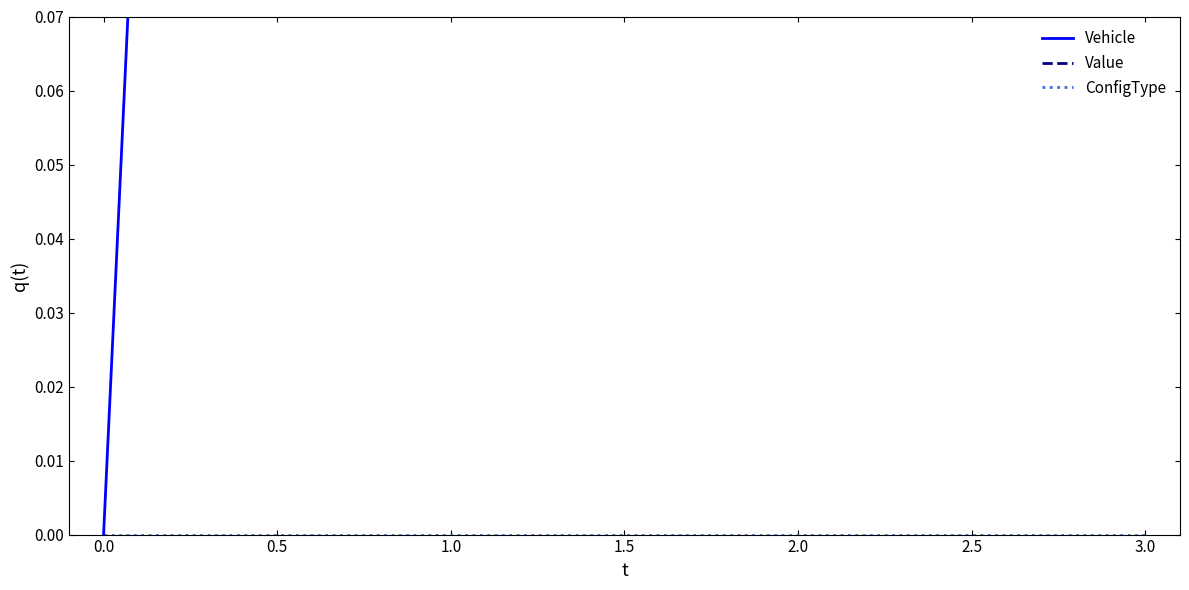

How many distinct data groups are displayed?

3